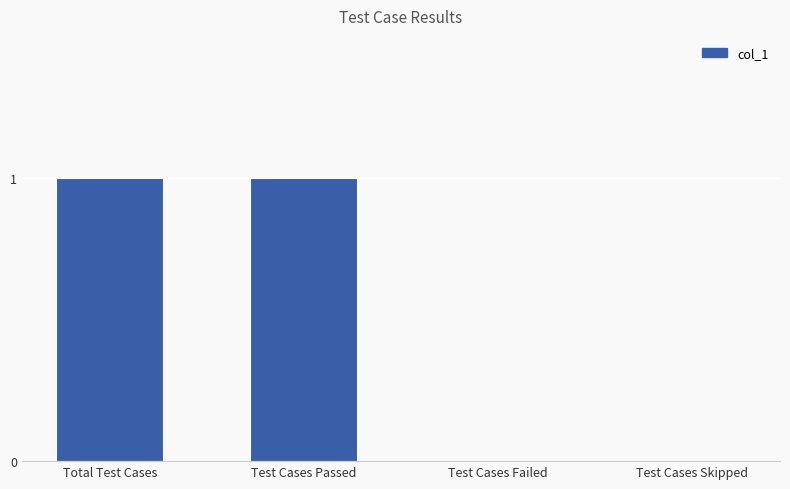

The chart shows a value of 1 at Test Cases Passed. True or false?

True